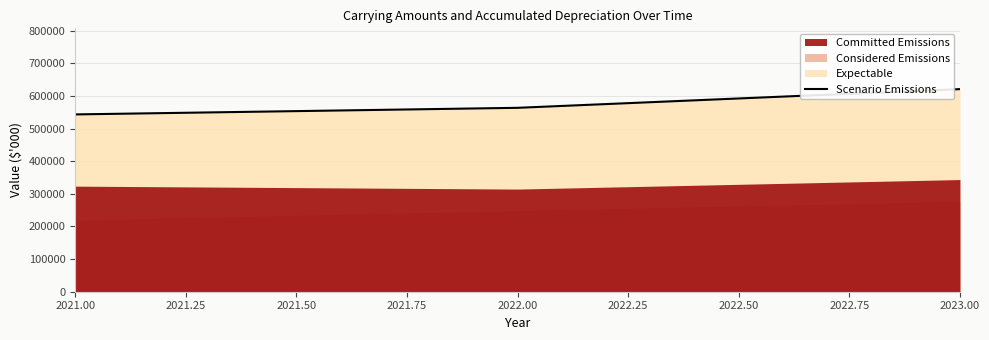

What is the lowest value of the Scenario Emissions series?

543497